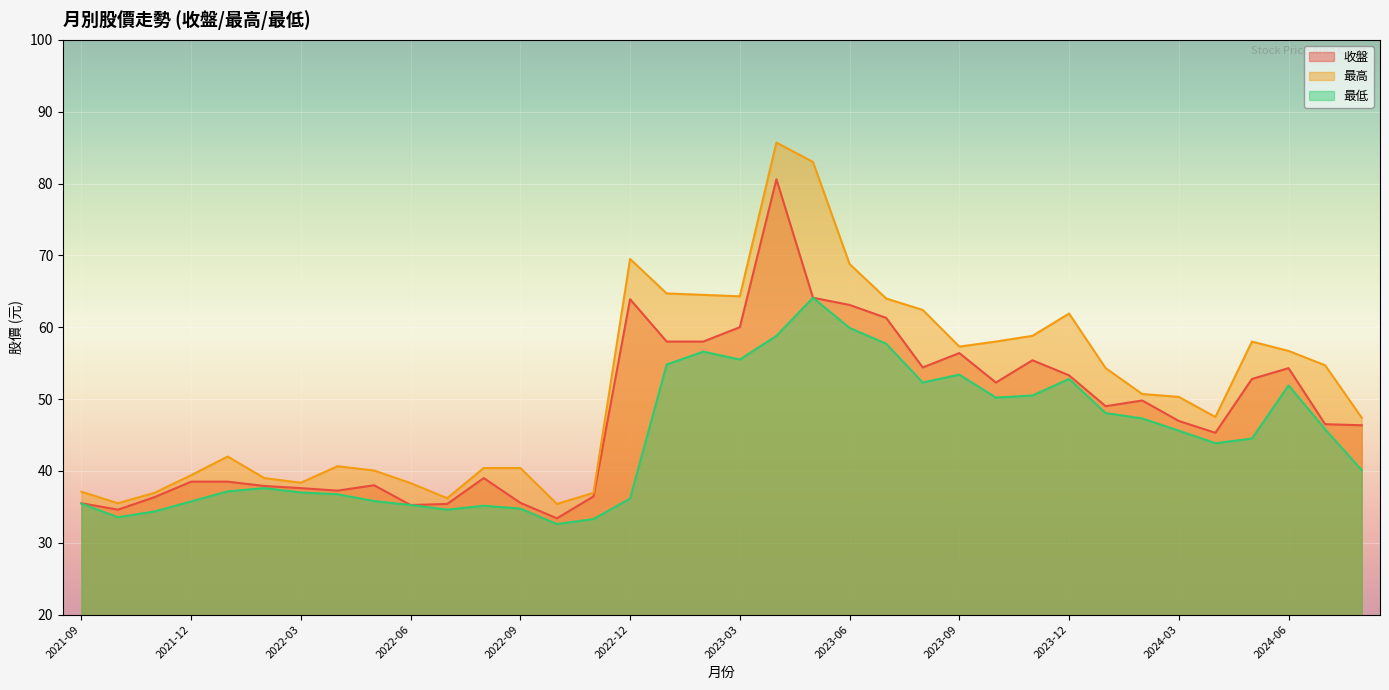

What is the maximum value shown in the chart?

85.7